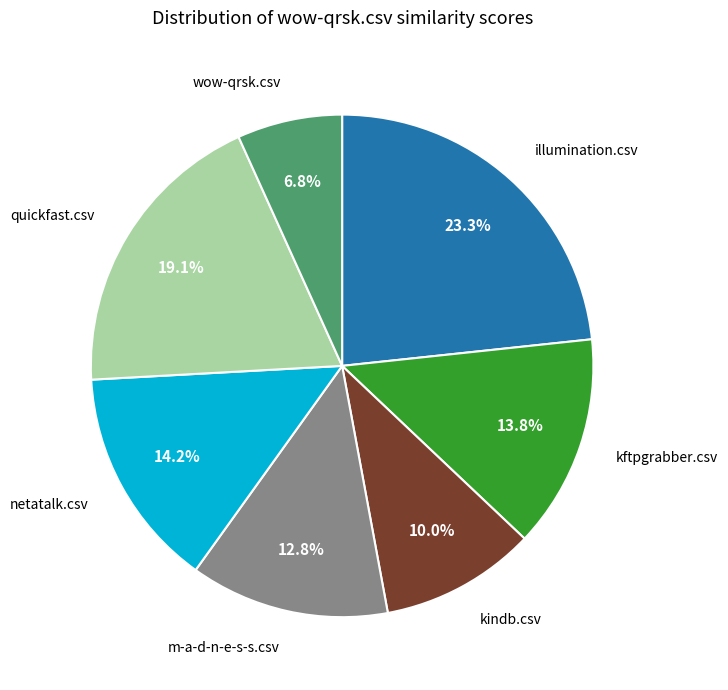

Is there any slice that represents more than half of the pie?

No